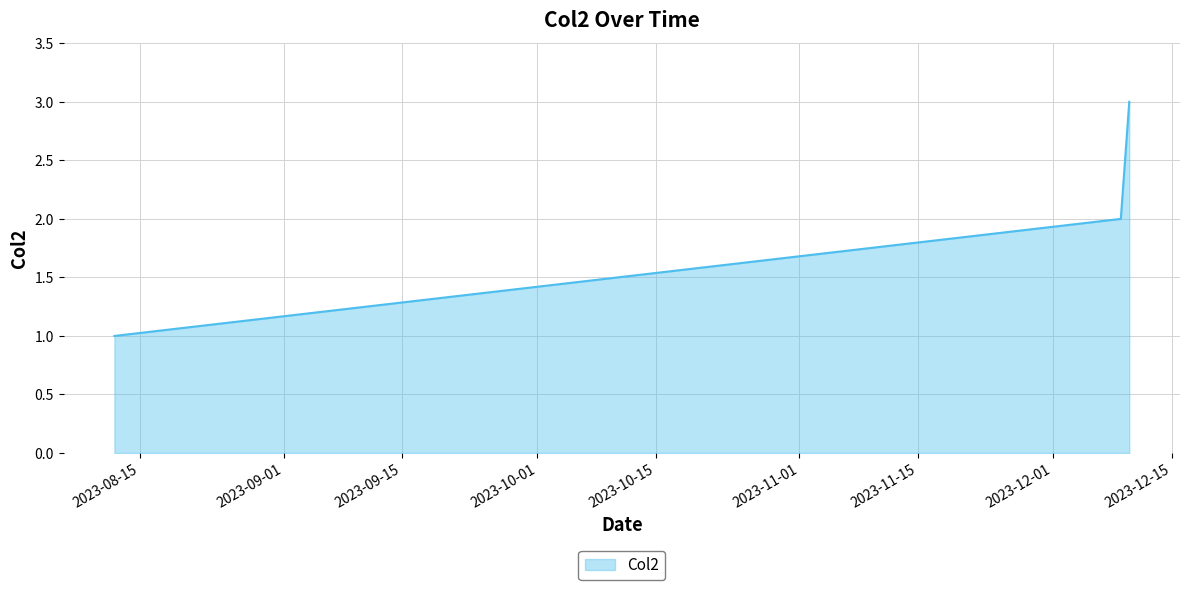

What is the maximum value shown in the chart?

3